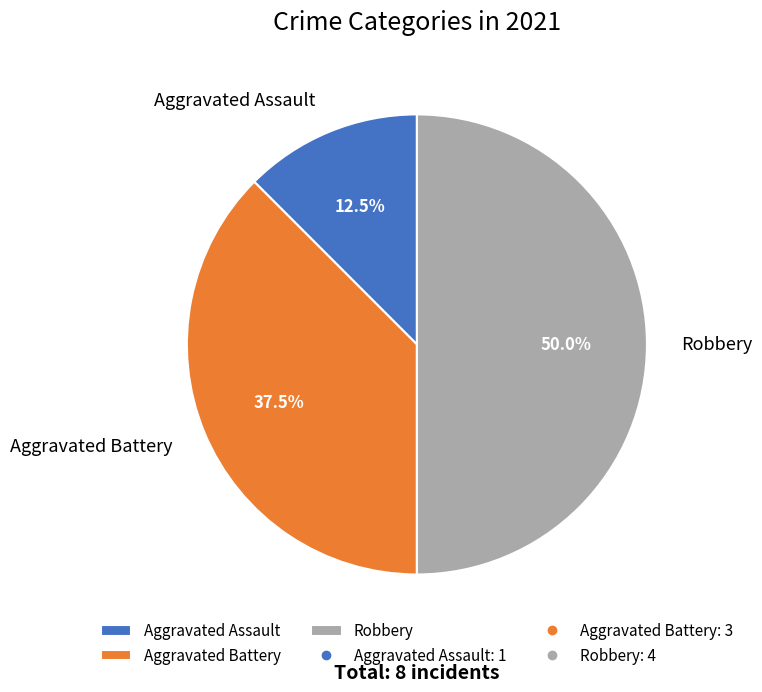

Between Robbery and Aggravated Battery, which is larger?

Robbery